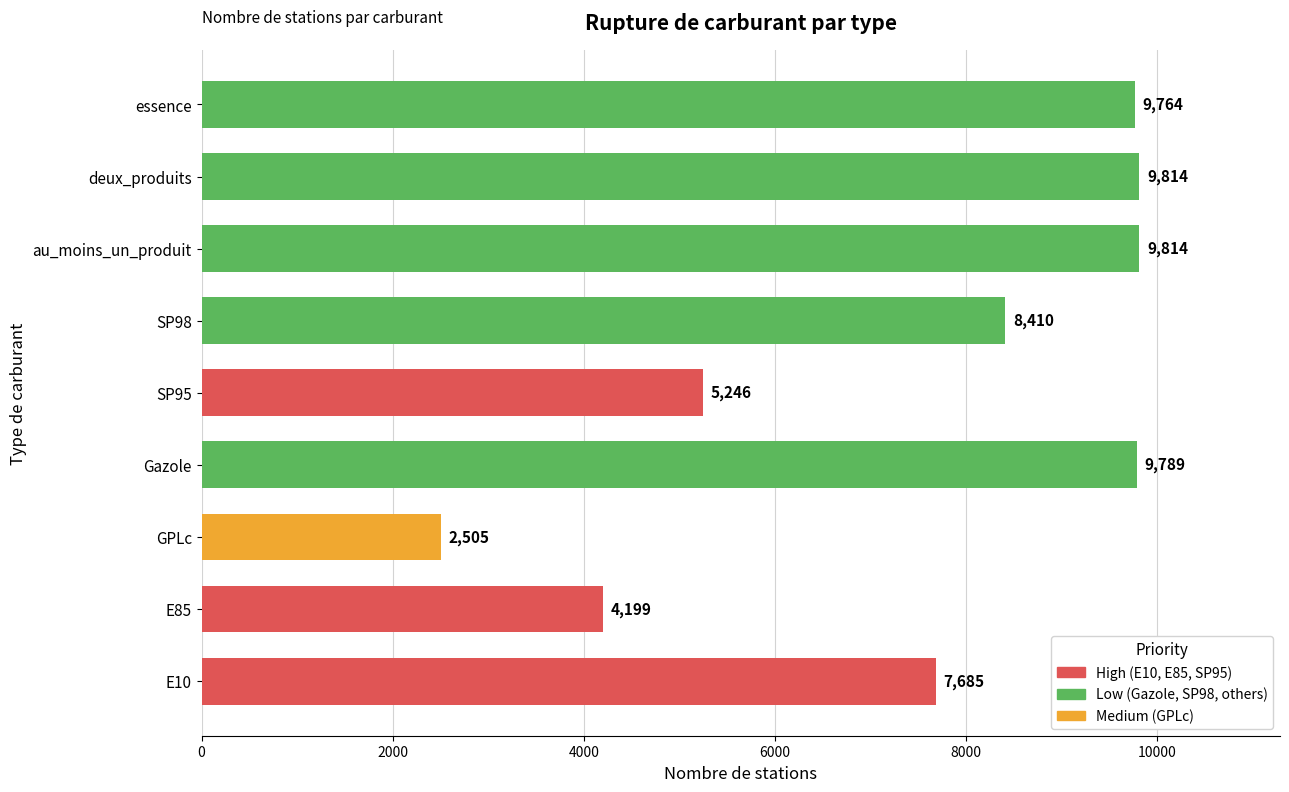

What is the change in value from GPLc to au_moins_un_produit?

+7309